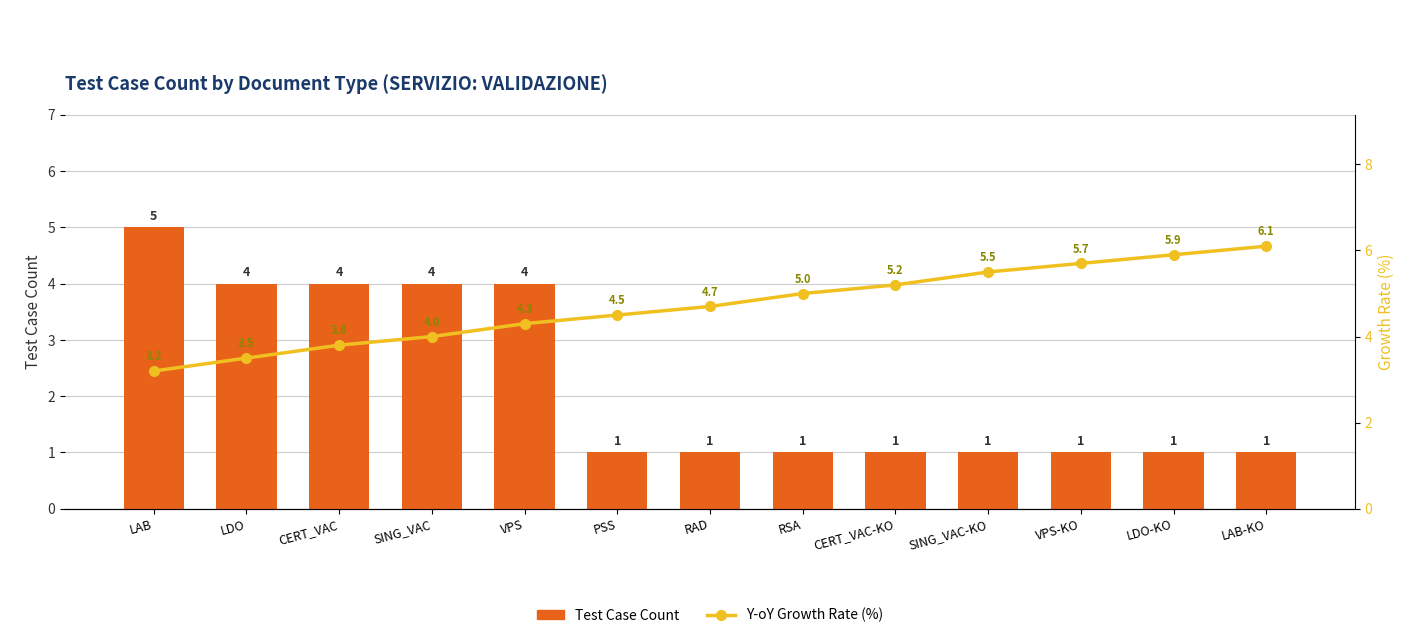

Is it true that Y-oY Growth Rate (%) equals 3.2 at LAB?

True